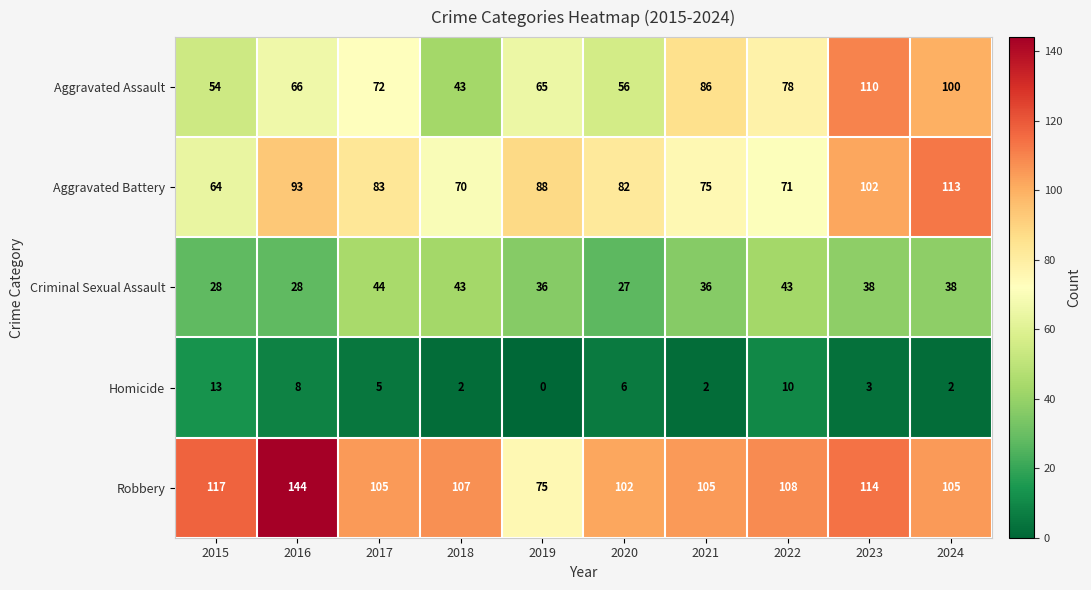

At which label is Homicide closest to 6?

2020